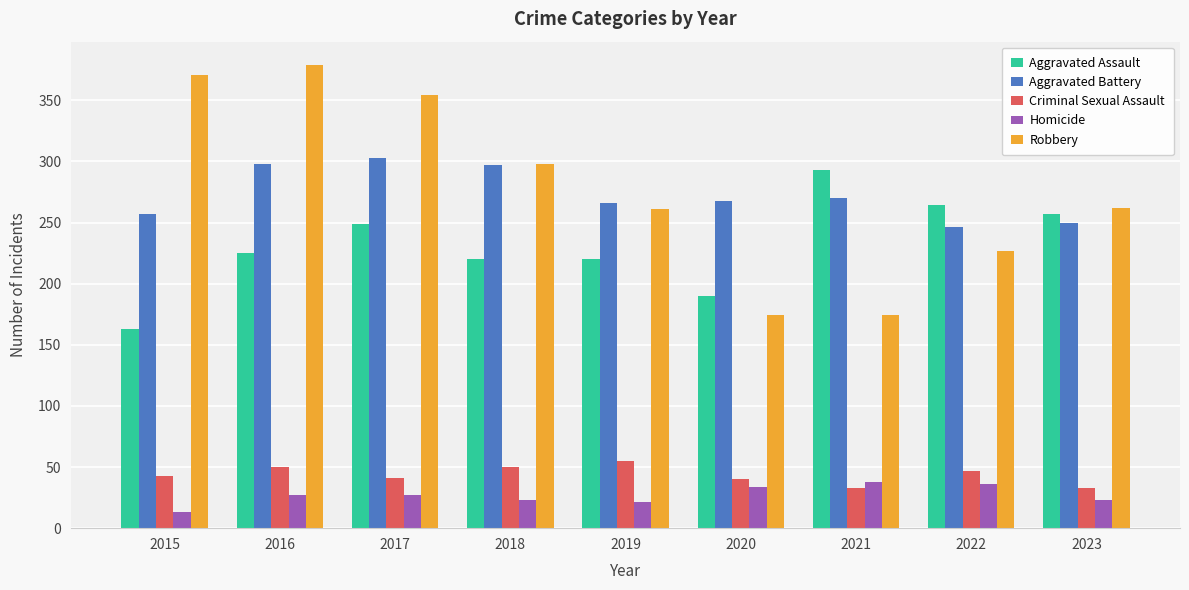

What is the difference between the highest and lowest values at 2020?

234